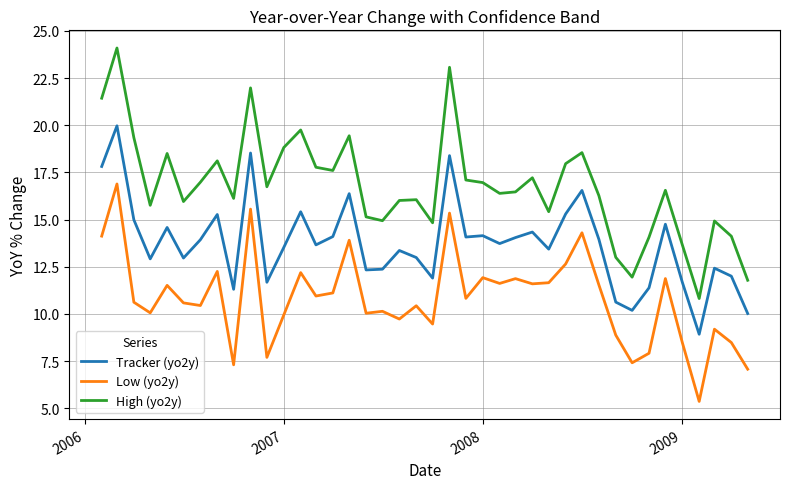

True or false: Tracker (yo2y) and Low (yo2y) intersect in this chart.

False